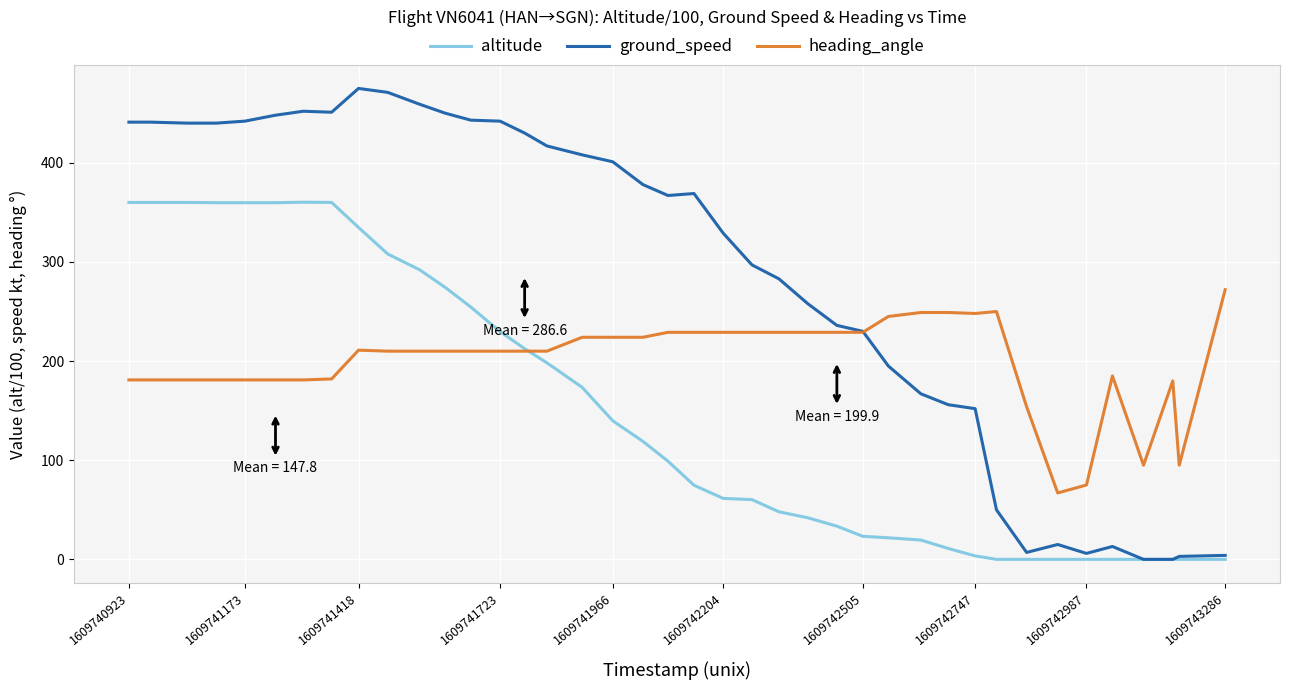

What is the sum of all altitude values?

5913.8